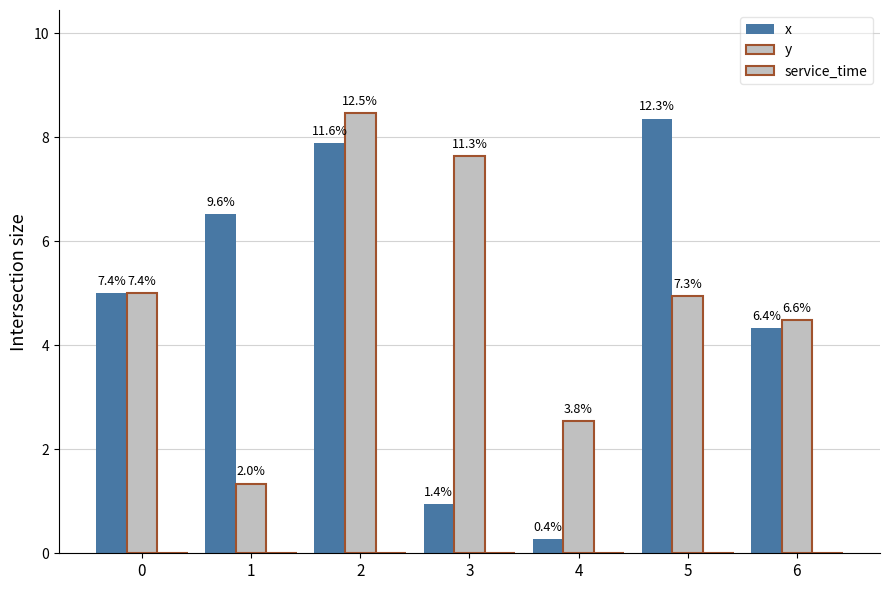

What is the greatest value displayed?

8.5